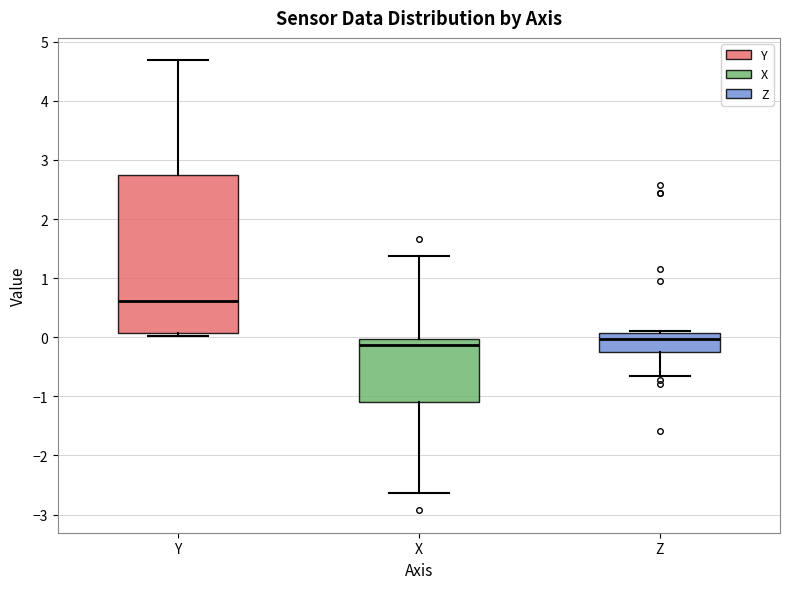

Comparing the boxes themselves (not the whiskers), which one is the tallest?

Y